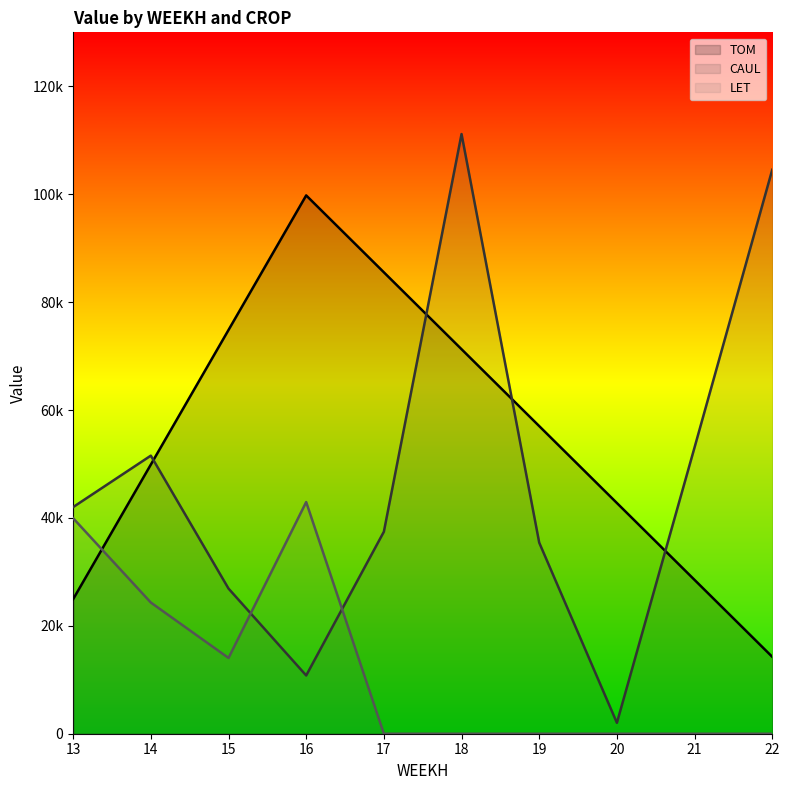

Is it true that TOM equals 39191.3 at 13?

False